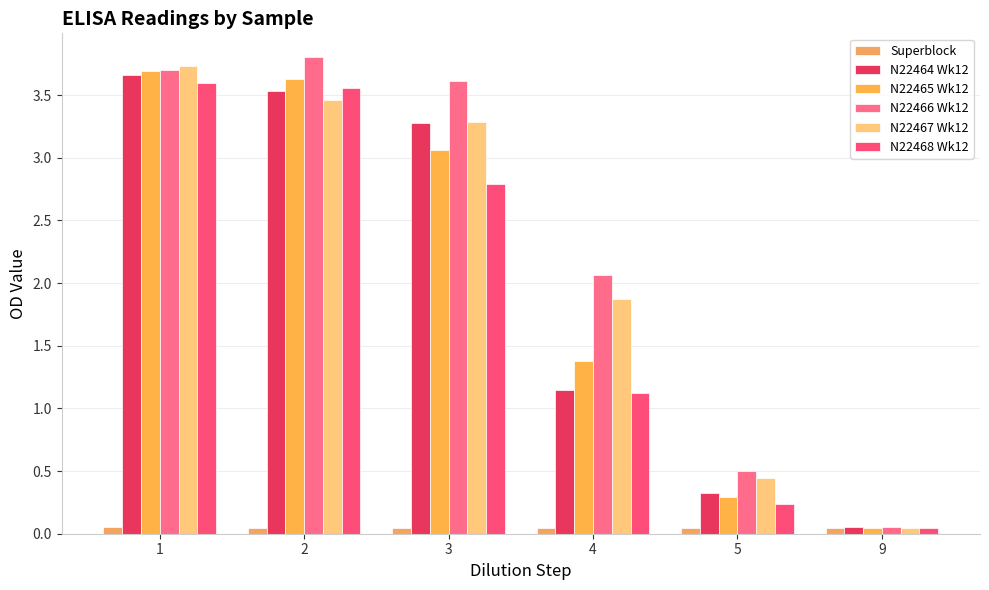

What is the spread (max minus min) of values at 4?

2.0